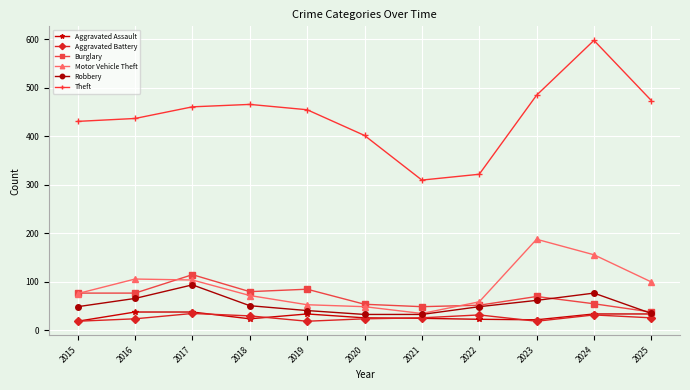

What is the value of the Motor Vehicle Theft point at the 8th from the left?

59